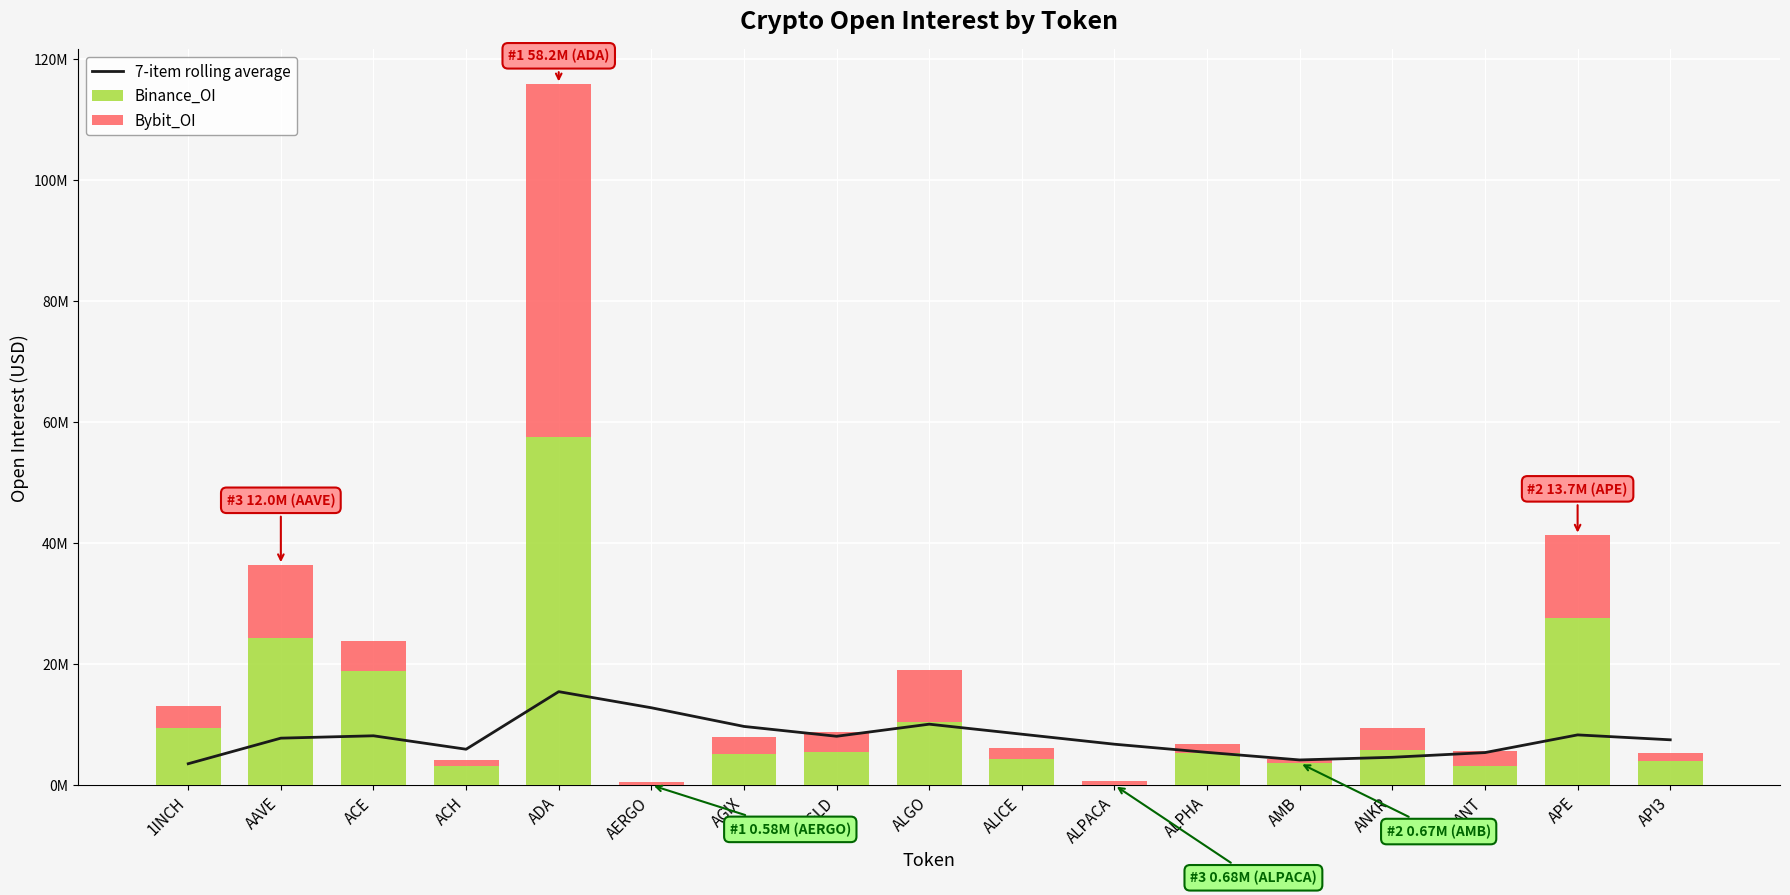

True or false: 7-item rolling average has a value of 7497266 at API3.

True